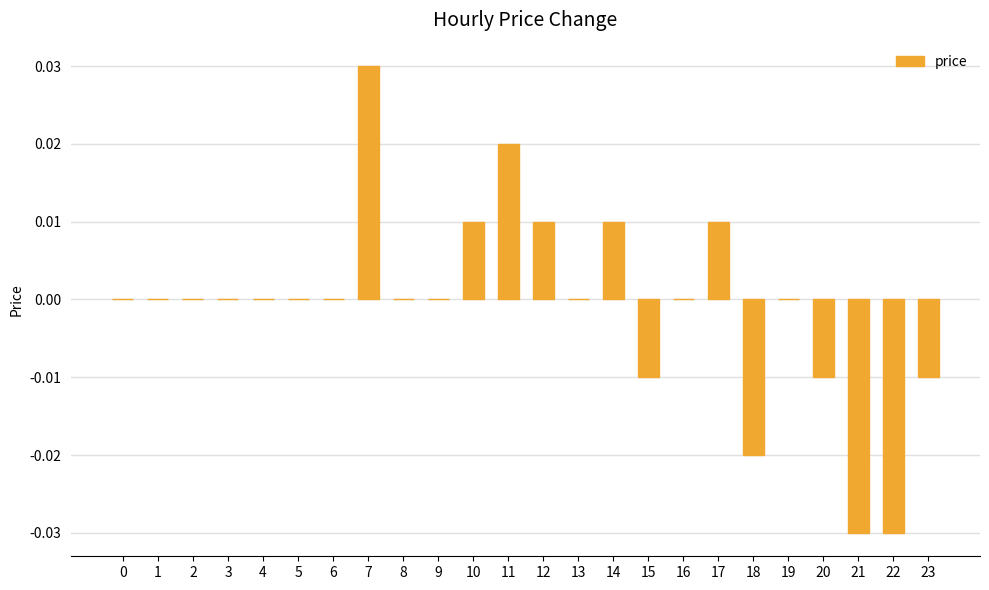

Count the values in the range 0 to 1.

18